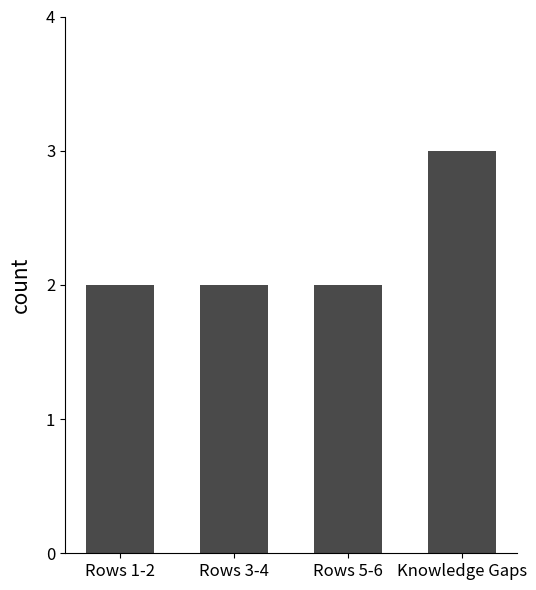

What is the difference between the maximum and minimum values?

1